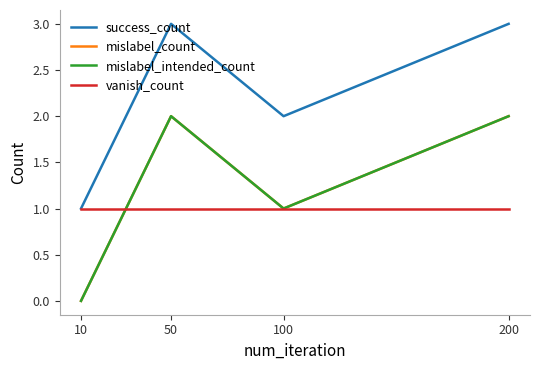

Count the success_count values in the range 2 to 3.

3